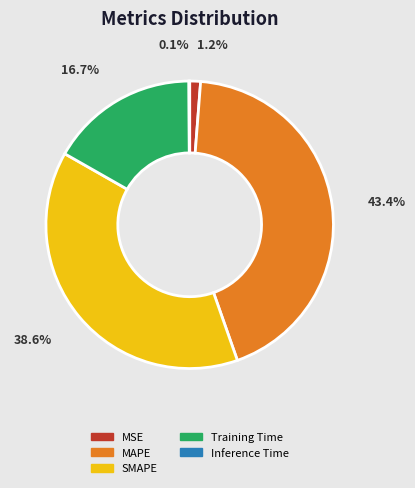

Combined, do MSE and SMAPE account for over 50%?

No